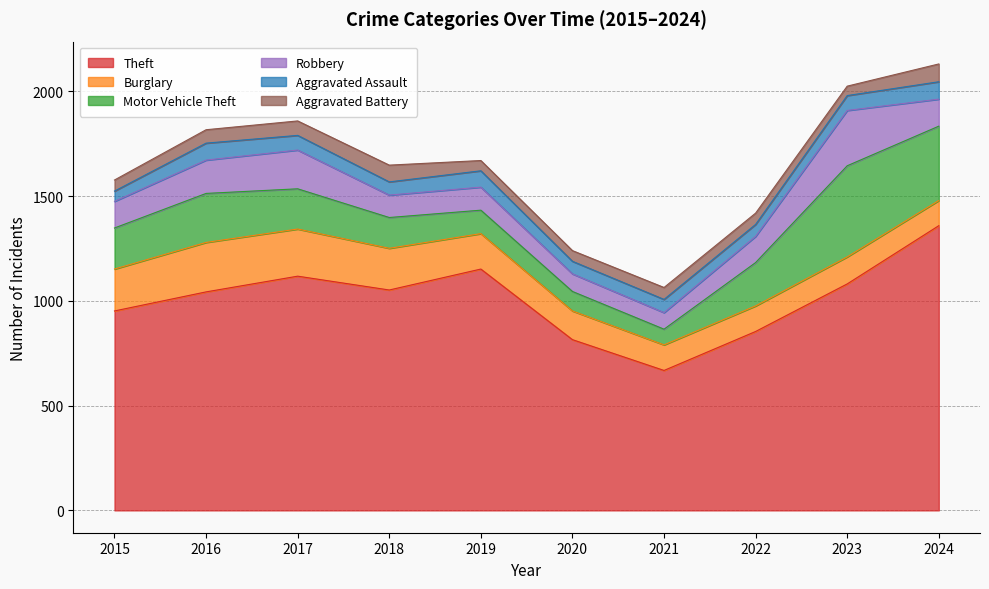

What is the spread (max minus min) of values at 2018?

989